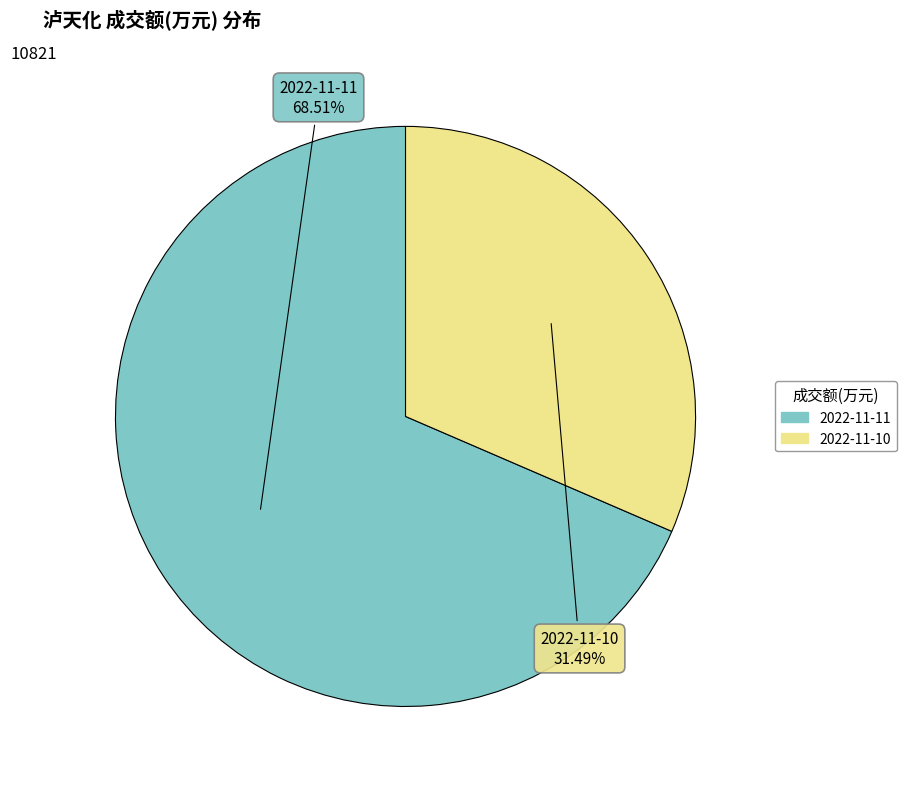

Approximately how many times larger is the value at 2022-11-11 compared to 2022-11-10?

2.2